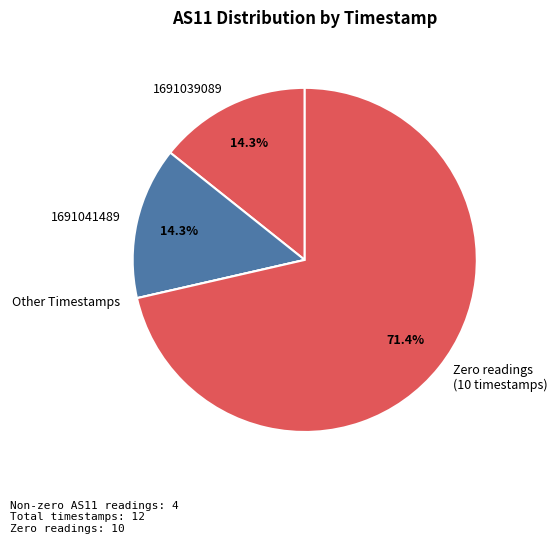

Combined, what portion of the pie is 1691039089 and 1691041489?

28.6%